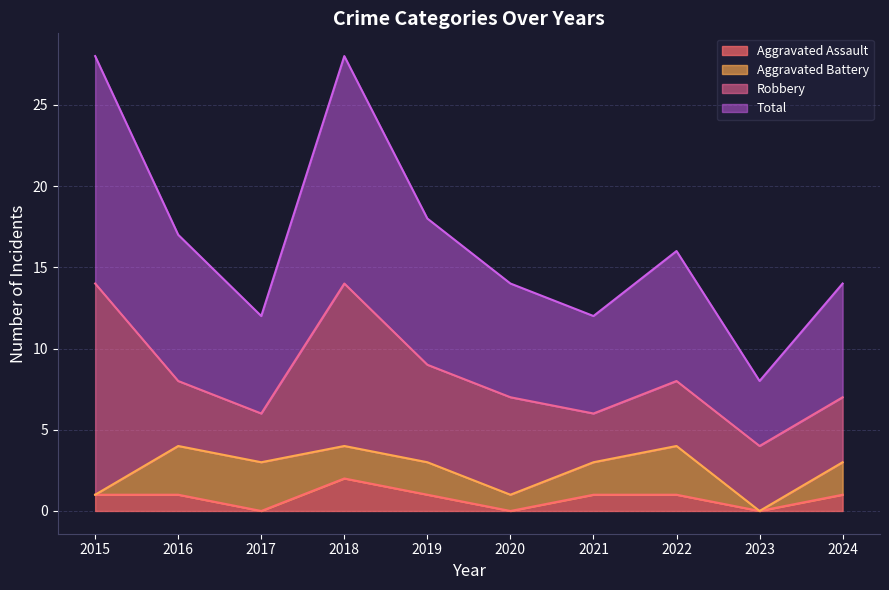

Which category has the highest value in the Aggravated Assault series?

2018